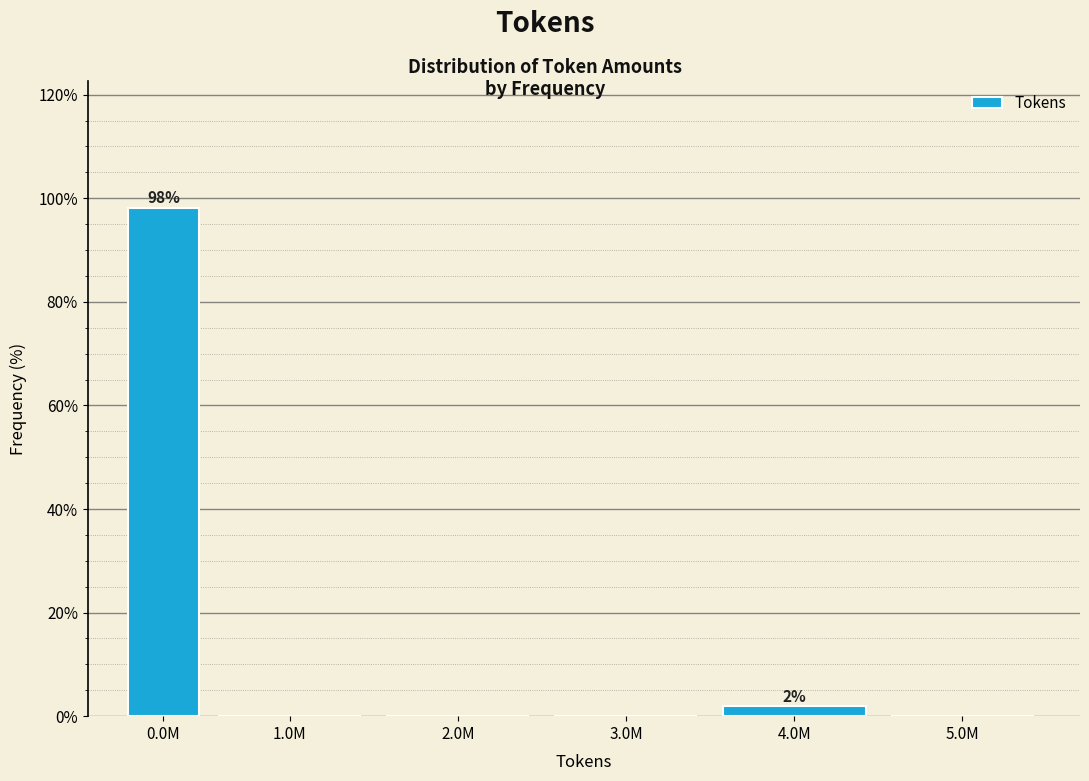

Reading right to left, extract all data points from this chart.

5.0M=0.0	4.0M=1.9	3.0M=0.0	2.0M=0.0	1.0M=0.0	0.0M=98.1